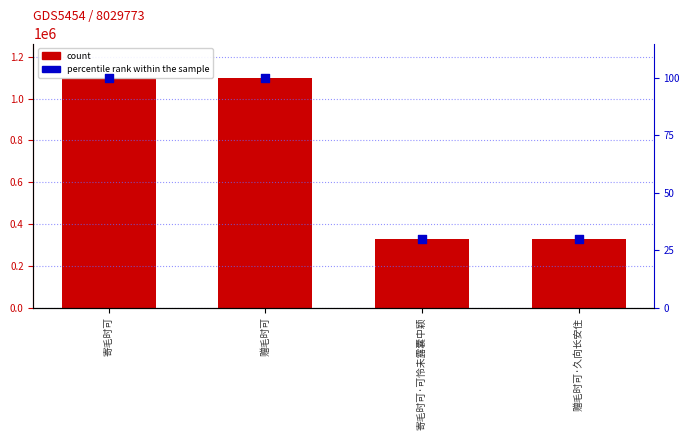

What are all the series names shown in the legend?

count, percentile rank within the sample